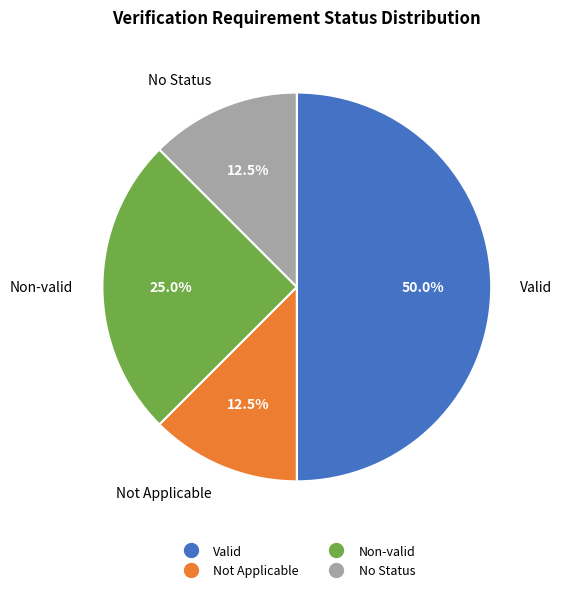

How many slices are in this pie chart?

4